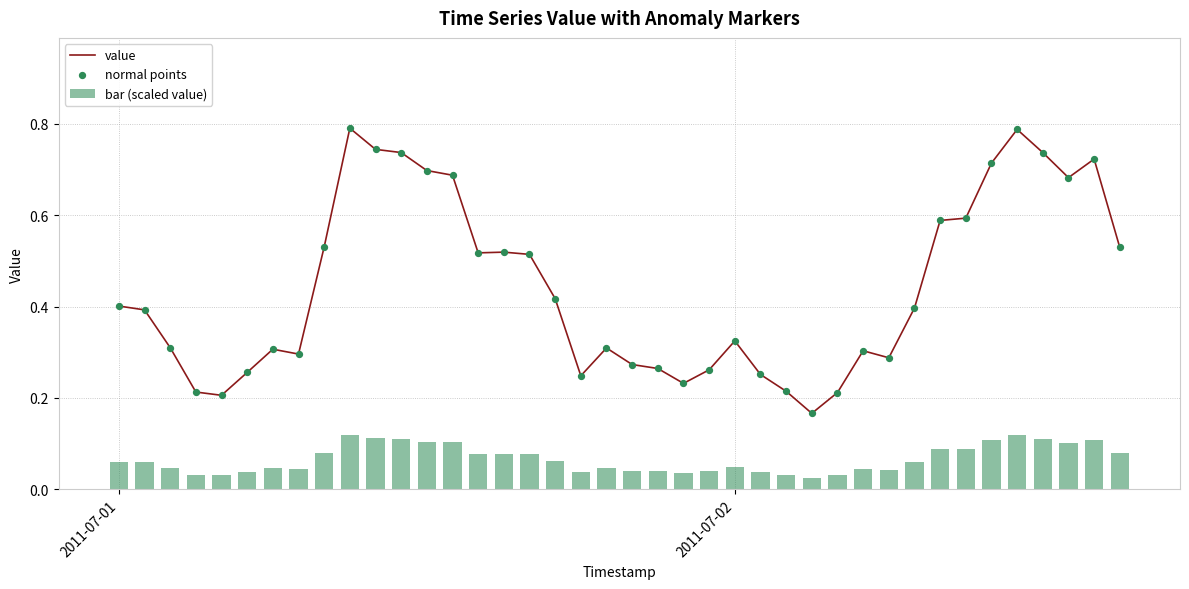

What are all the series names shown in the legend?

value, bar (scaled value), normal points